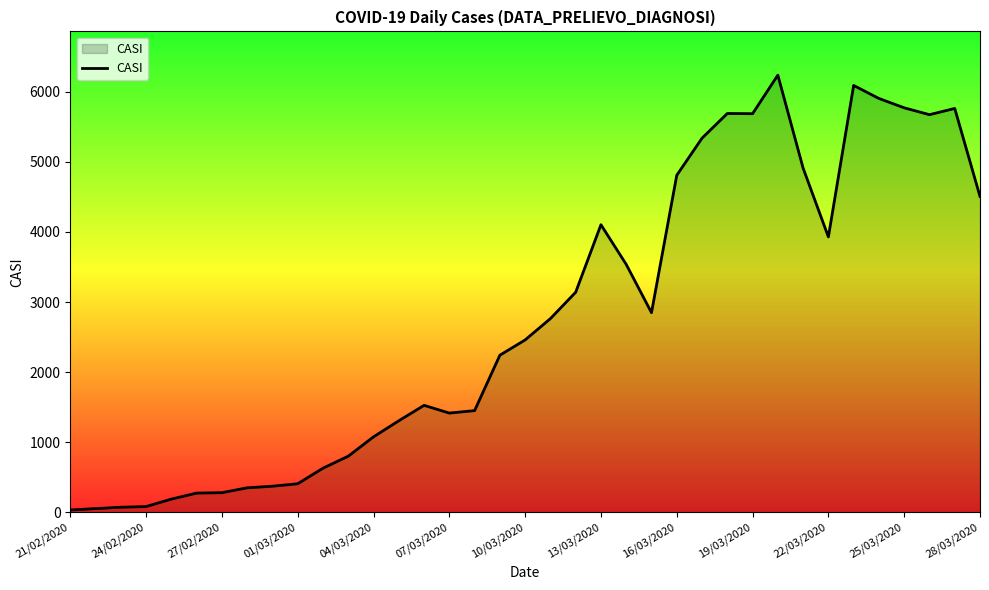

What is the maximum value shown in the chart?

6236